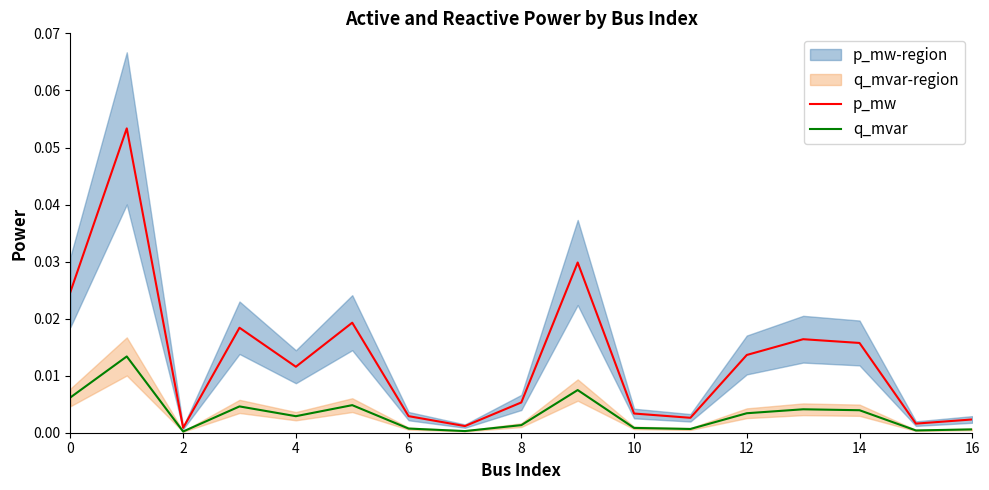

What are all the series names shown in the legend?

p_mw, q_mvar